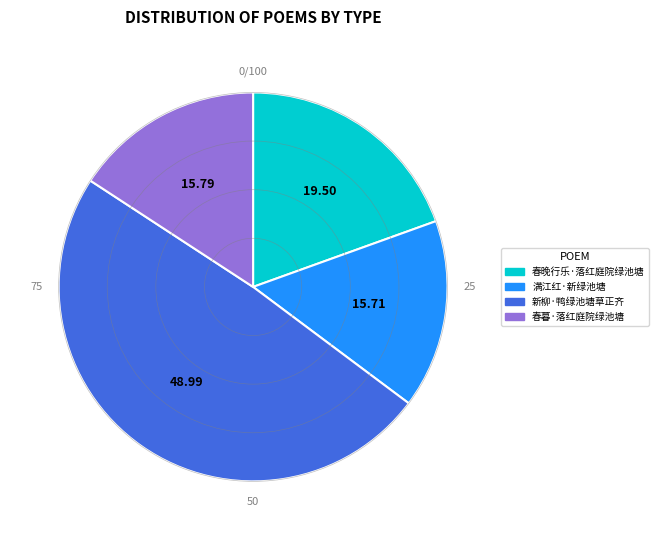

Do 新柳·鸭绿池塘草正齐 and 春暮·落红庭院绿池塘 together represent more than half of the pie?

Yes